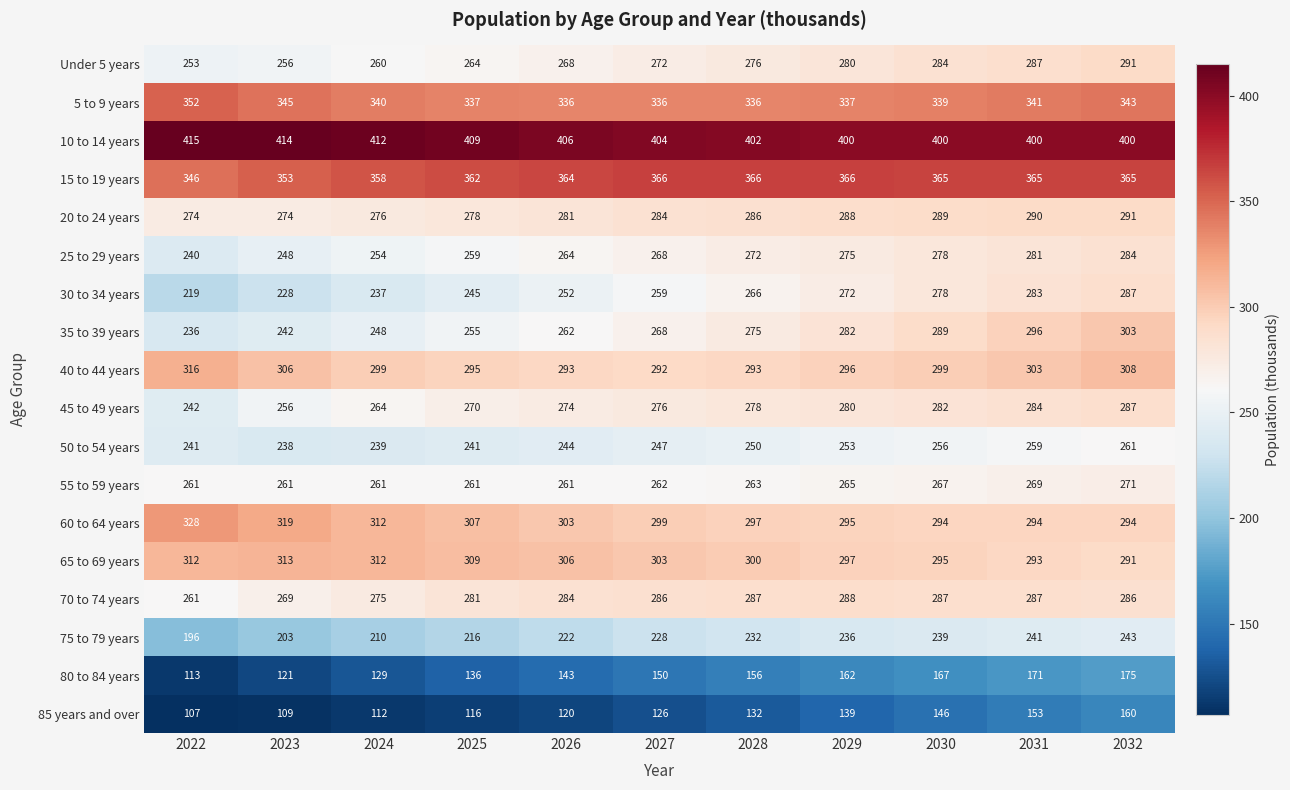

At how many categories does at least one series exceed 385?

11